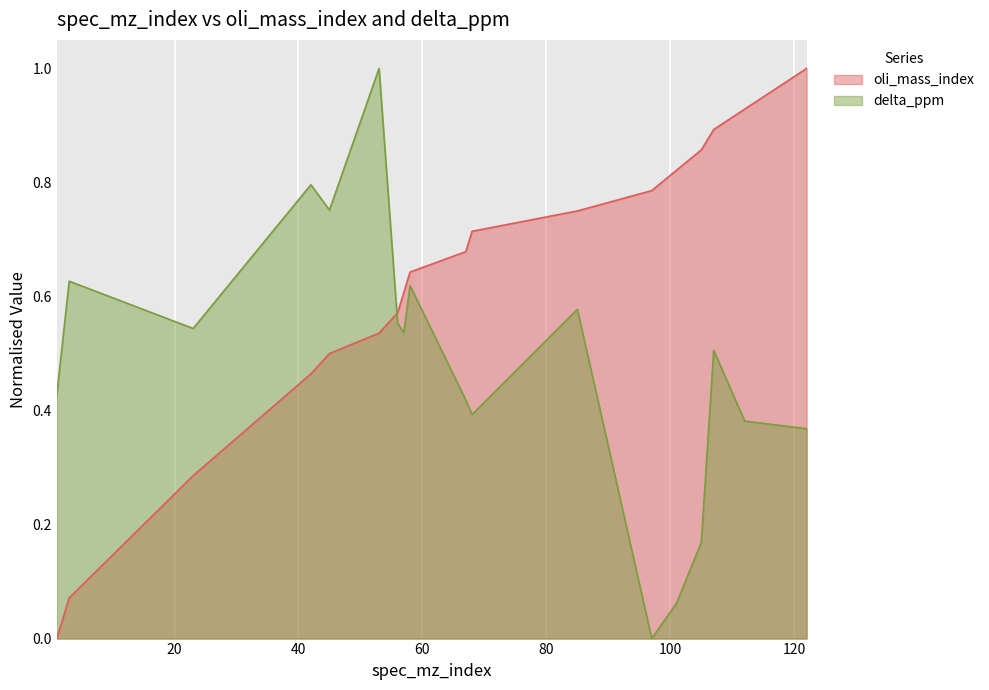

Rank the categories by oli_mass_index value from lowest to highest.

1, 3, 23, 42, 45, 53, 56, 57, 58, 67, 68, 85, 97, 101, 105, 107, 112, 122